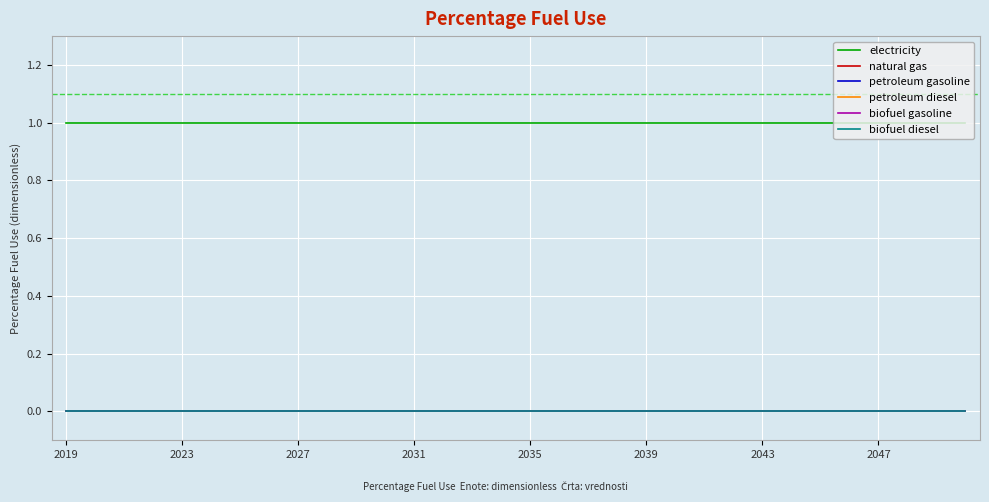

Does the chart have visible grid lines?

Yes